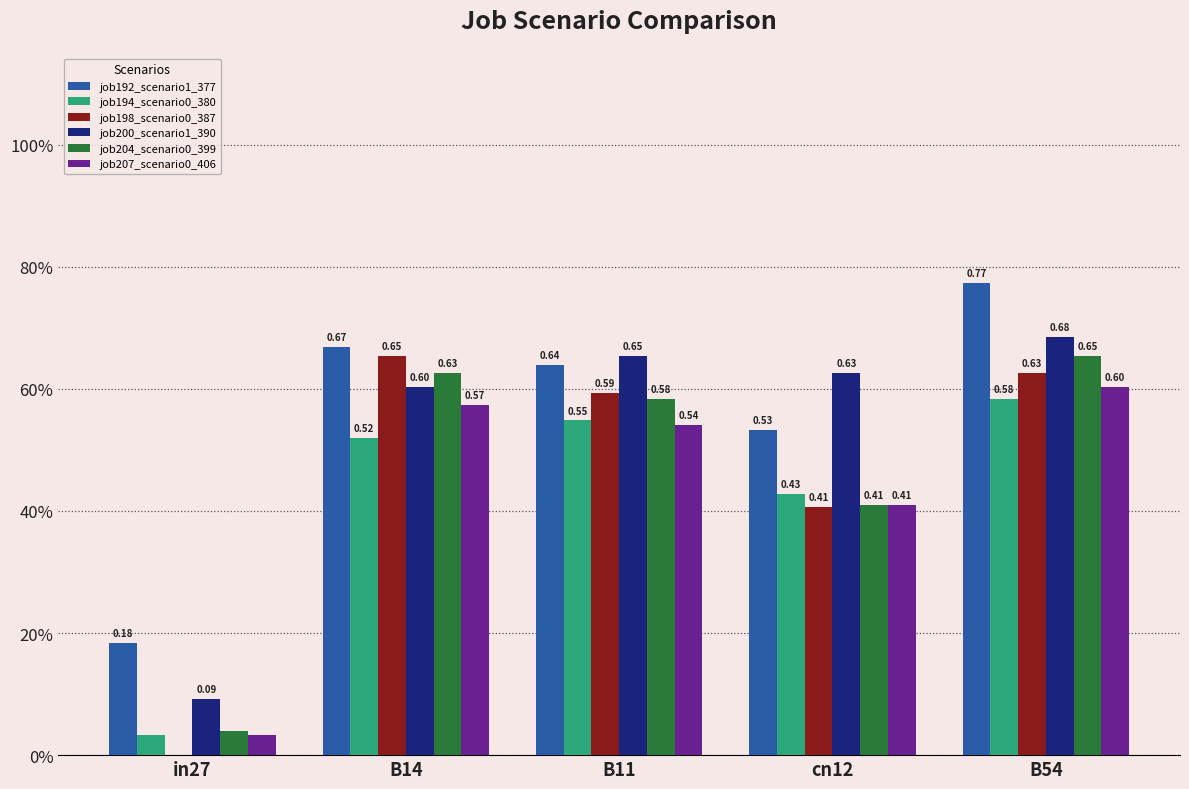

Are the bars grouped side by side (vs. stacked)?

Yes